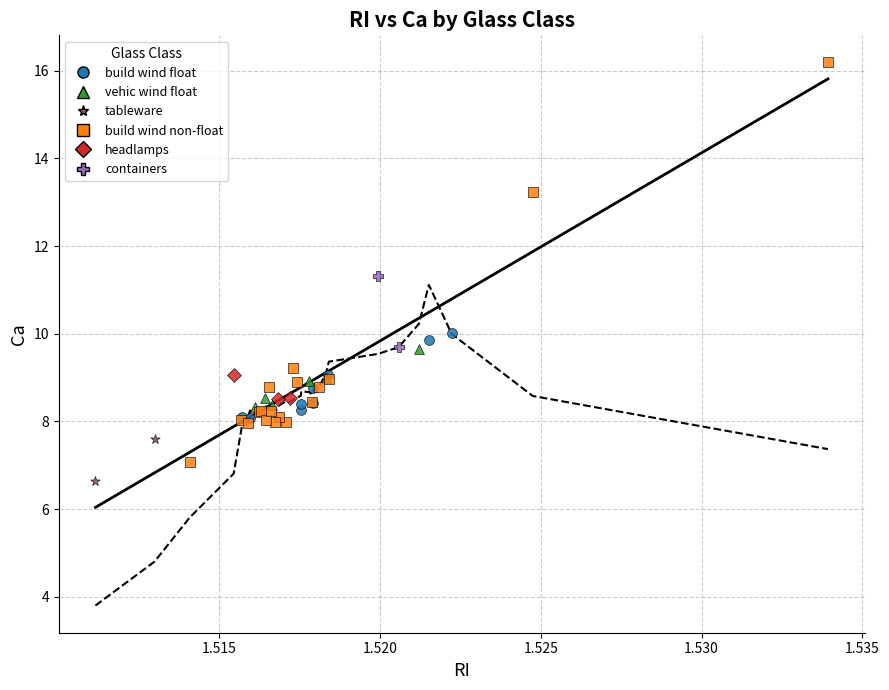

What are all the series names shown in the legend?

build wind float, vehic wind float, tableware, build wind non-float, headlamps, containers